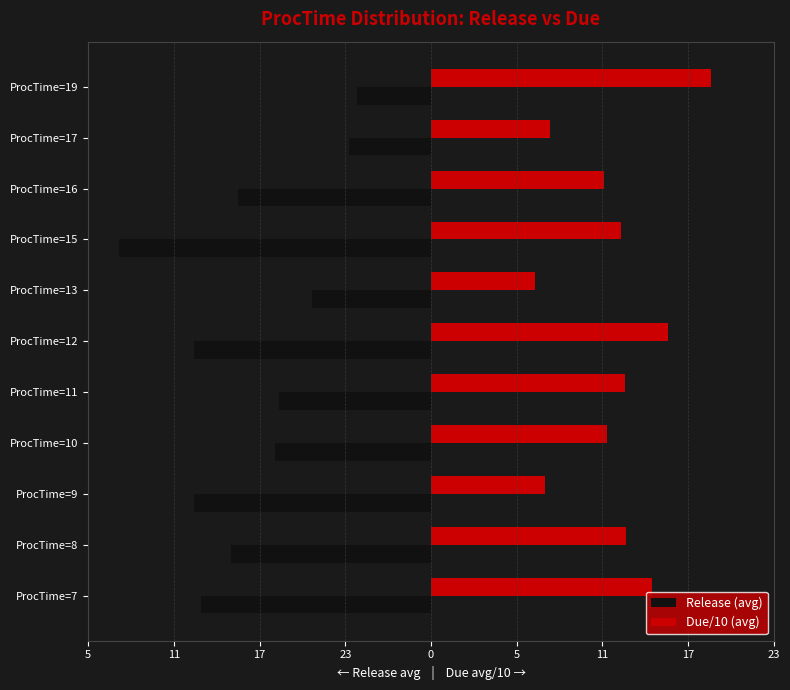

What are all the series names shown in the legend?

Release (avg), Due/10 (avg)